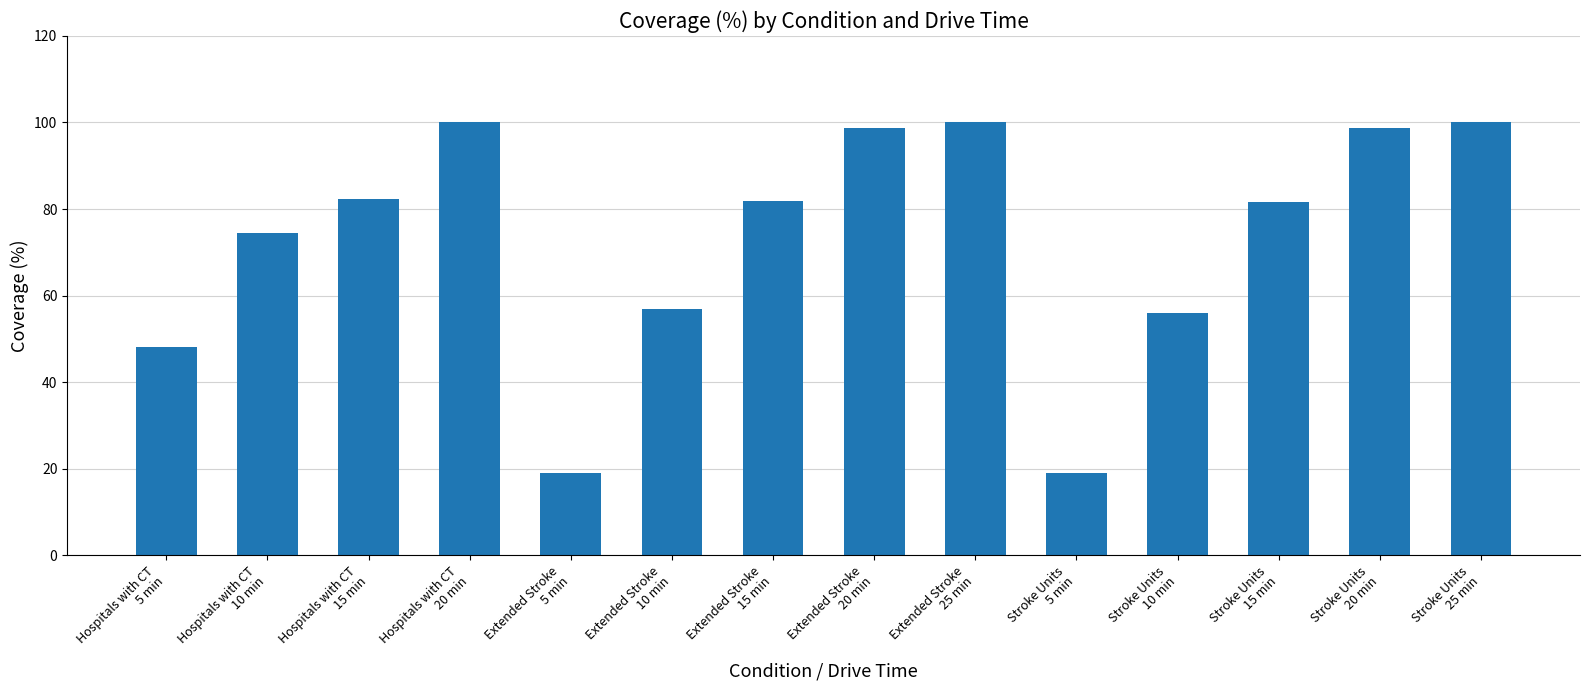

What is the sum of all values?

1016.8